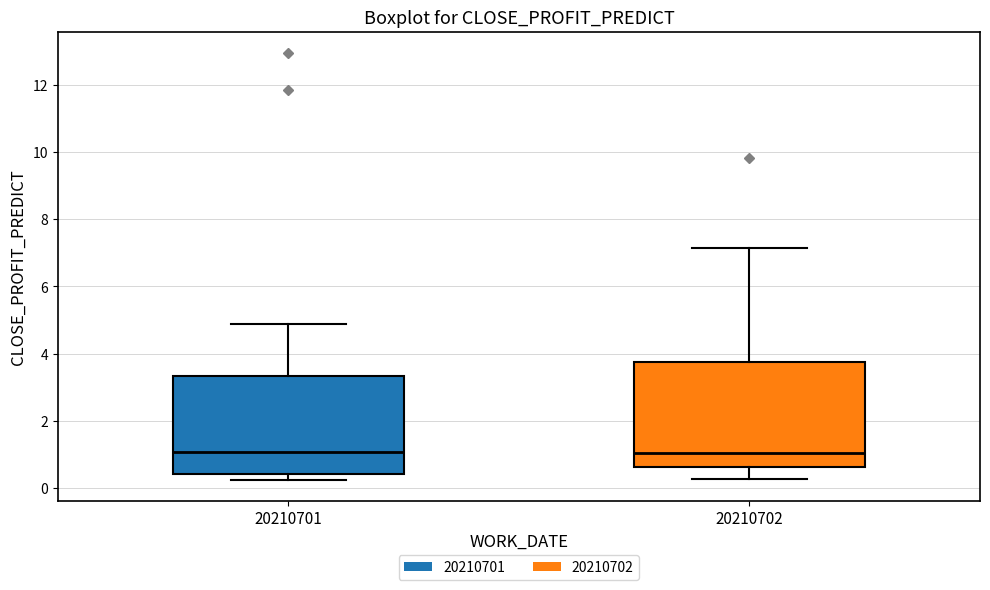

Where does the median line of the box at x = 20210701 sit on the y-axis? The values are not printed on the chart, so give them approximately, as read against the axis.

1.0